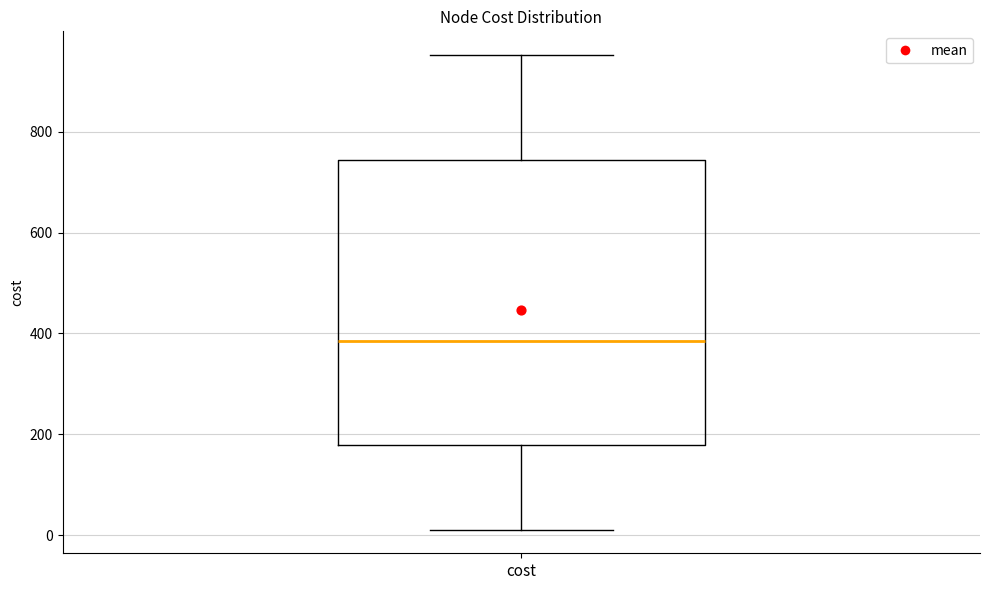

Transcribe this box plot: give where the median line is, the range the box spans, and where the two whiskers end, as read against the y-axis. The values are not printed on the chart, so give them approximately, as read against the axis.

median 380, box 180 to 740, whiskers 20 to 960